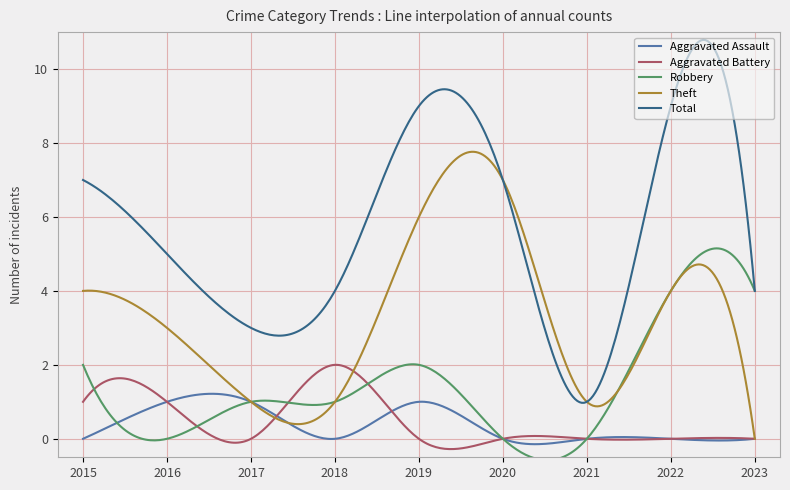

How many lines are shown in the chart?

5